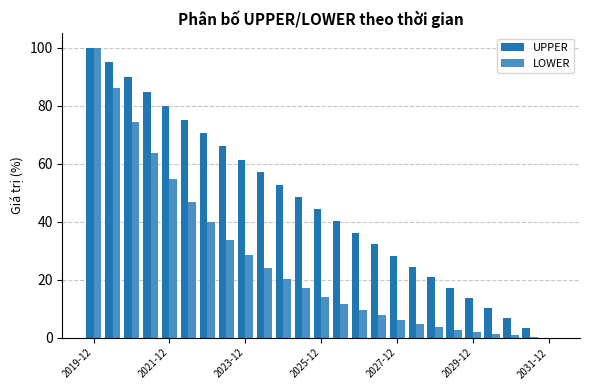

What is the sum of all UPPER values?

1157.2